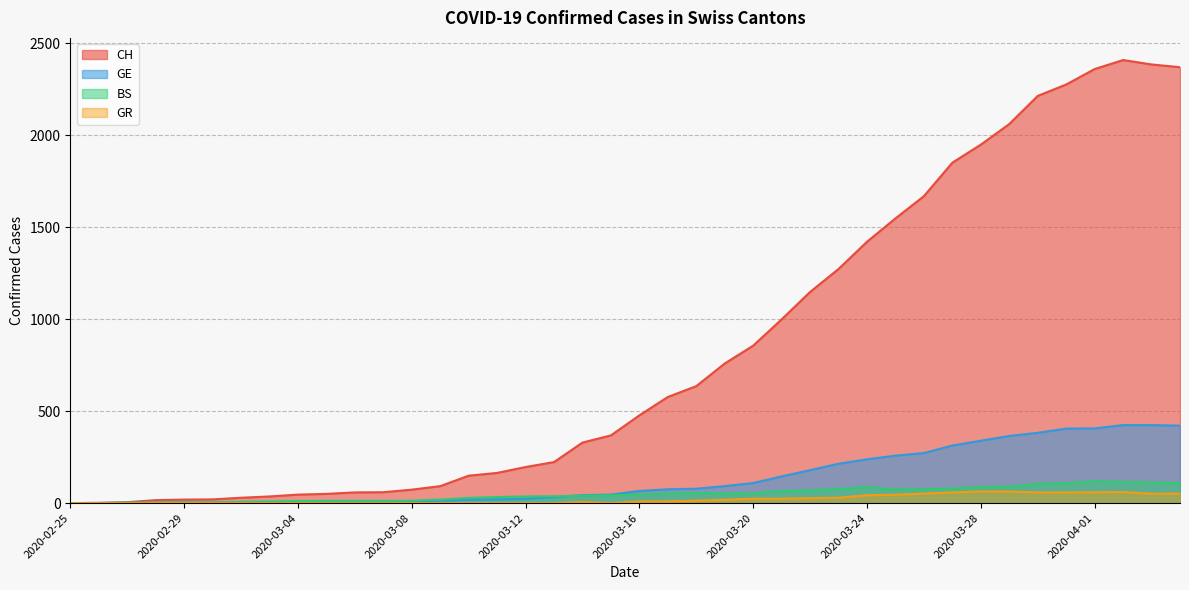

Reading left to right, transcribe all the data shown in this chart.

CH: 0	1	5	16	19	20	29	36	46	50	58	59	73	92	149	164	196	223	329	368	477	577	636	759	856	999	1148	1273	1421	1548	1669	1851	1949	2061	2214	2276	2360	2409	2385	2370
GE: 0	1	1	2	3	3	3	4	4	5	7	7	9	13	18	20	23	33	43	46	66	75	78	92	109	145	179	214	238	258	272	313	339	365	382	405	406	424	424	421
BS: 0	0	3	3	4	4	7	9	11	12	12	12	13	19	28	33	36	37	40	42	47	52	55	52	52	66	69	77	87	74	76	79	87	90	105	108	119	115	112	108
GR: 0	0	0	0	0	0	0	0	0	0	0	0	0	0	0	0	0	0	6	0	9	9	13	18	24	24	27	29	43	45	52	58	63	63	58	58	59	60	51	52